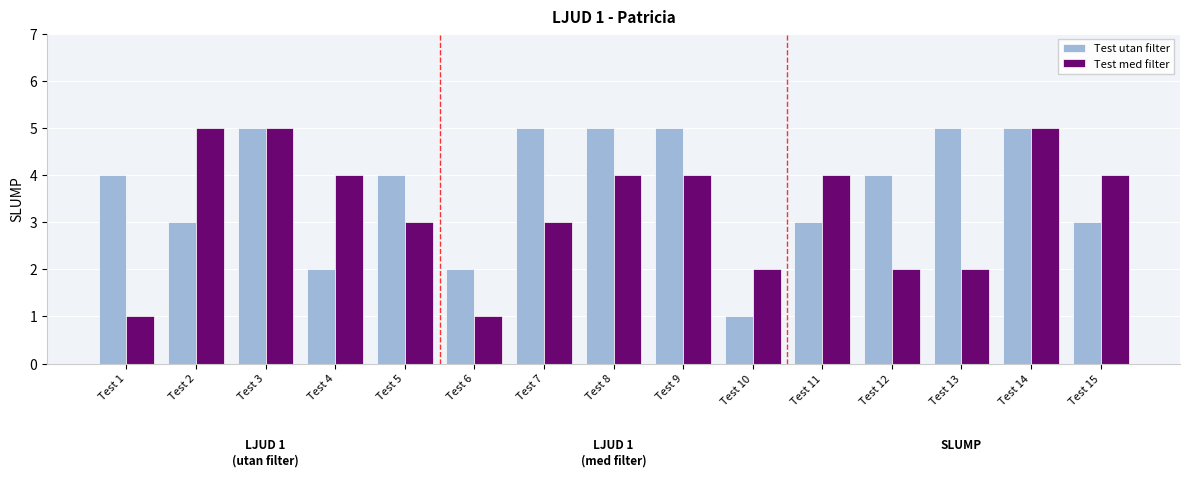

Is it true that Test med filter equals 3 at Test 12?

False